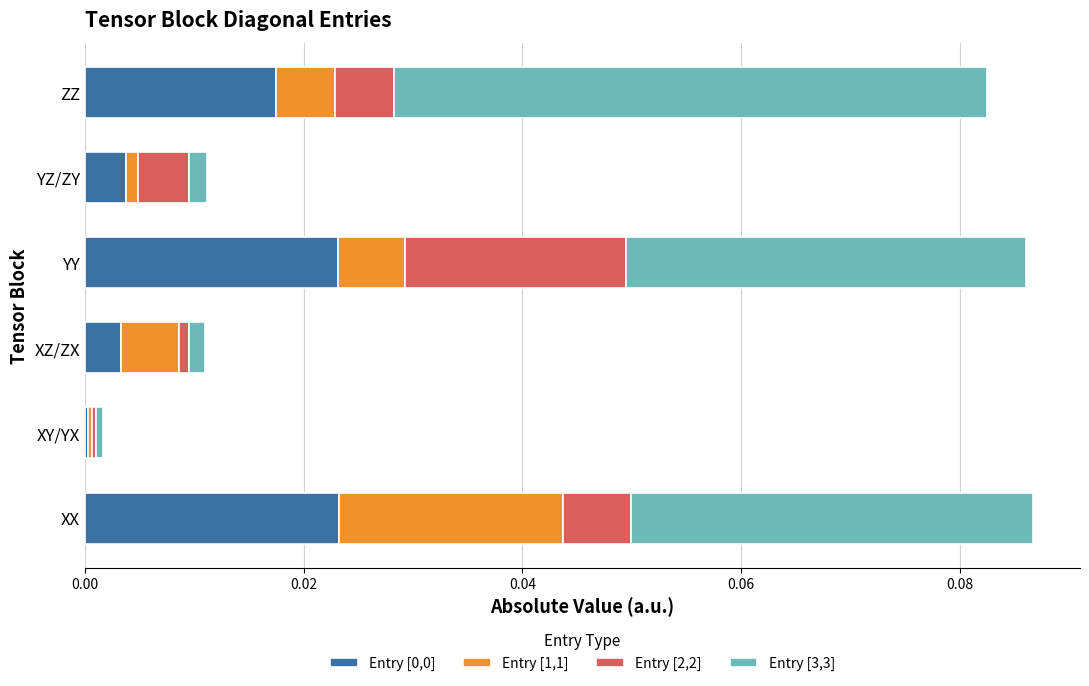

True or false: Entry [0,0] has a value of 0.0 at XX.

True